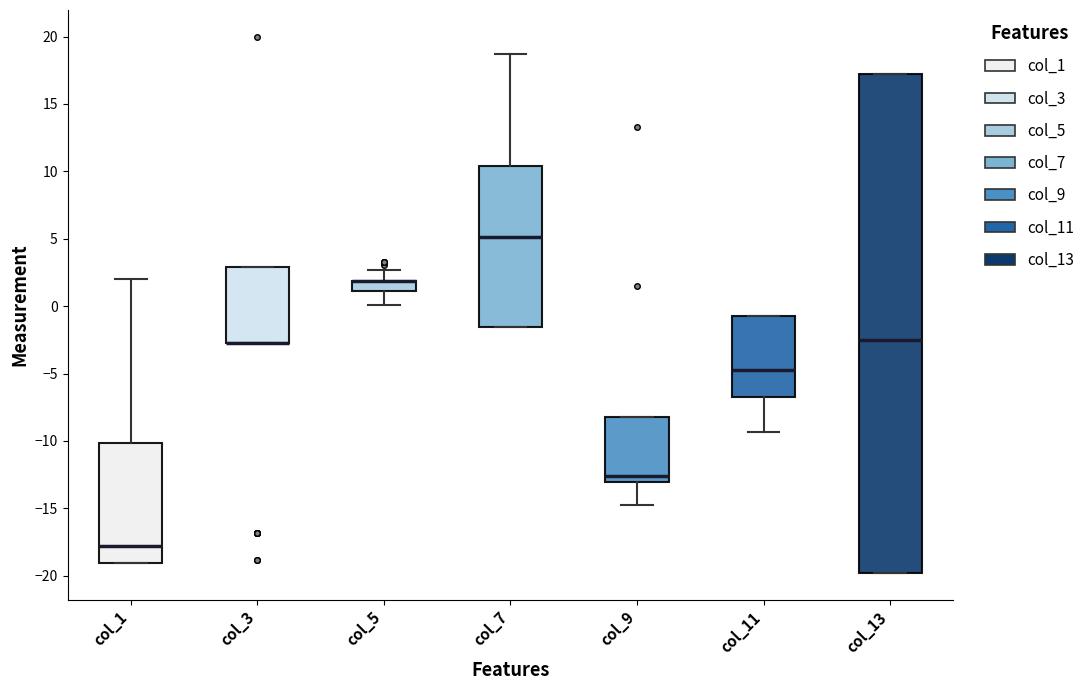

Where is the upper edge of the box for col_5 on the y-axis? The values are not printed on the chart, so give them approximately, as read against the axis.

2.0